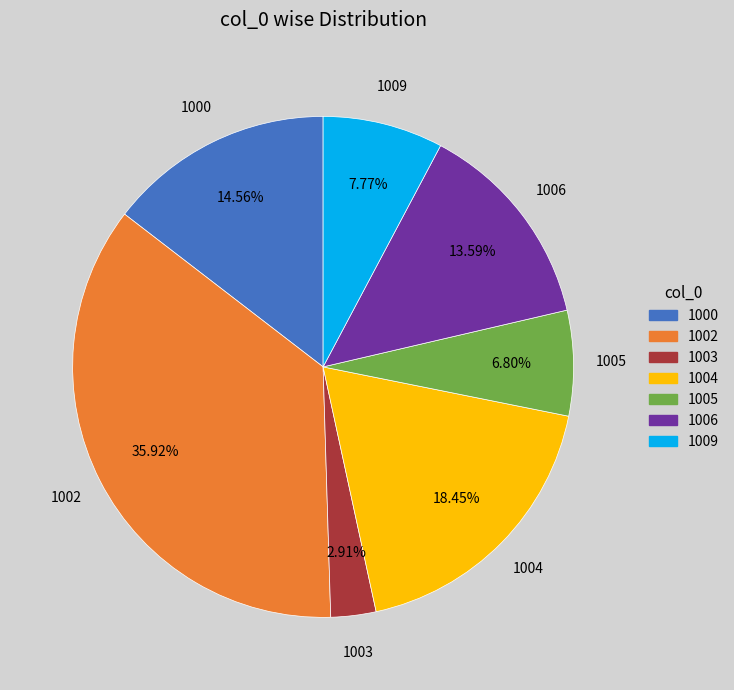

What is the ratio of the value at 1009 to the value at 1006?

0.6